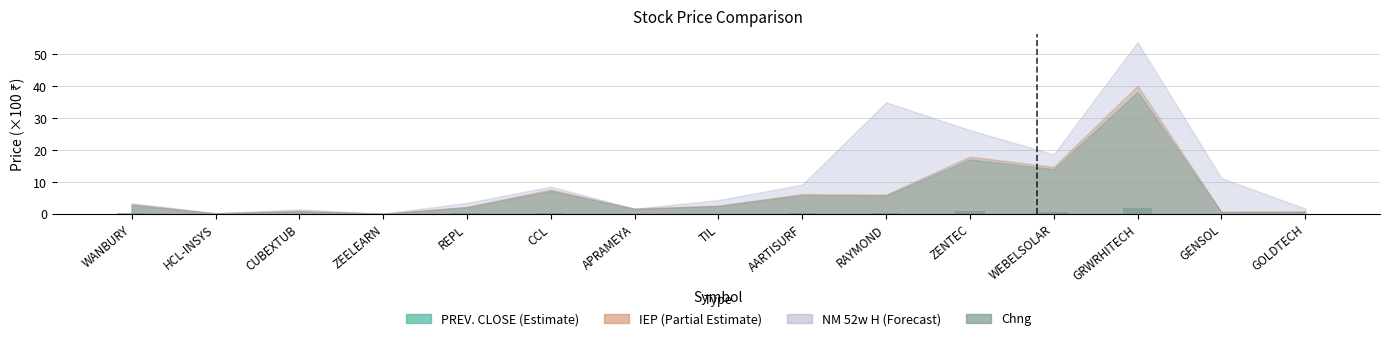

What is the maximum value shown in the chart?

1.9